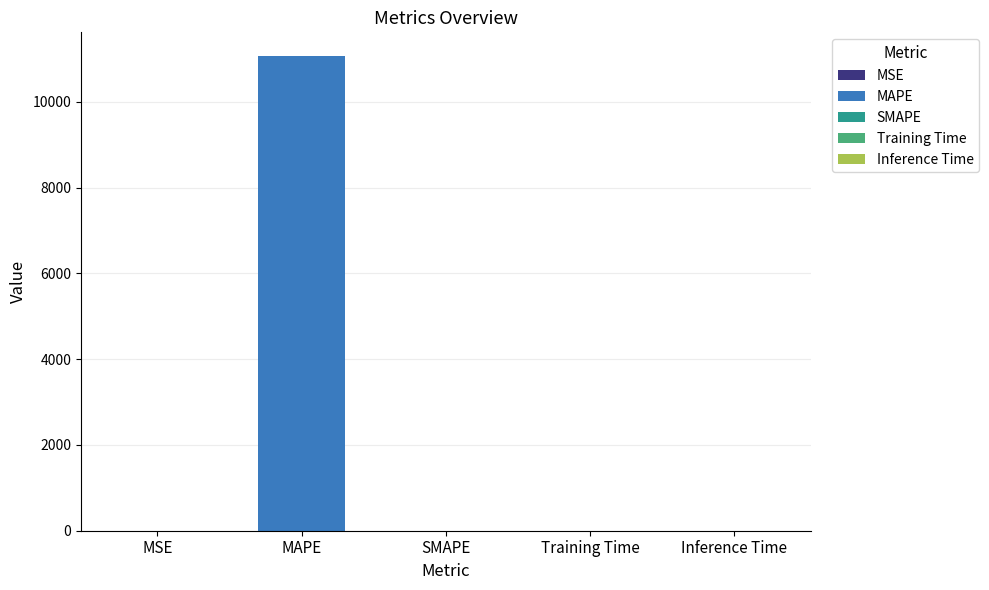

Reading left to right, extract all data points from this chart.

MSE=0.1	MAPE=11069.9	SMAPE=0.0	Training Time=0.0	Inference Time=0.0